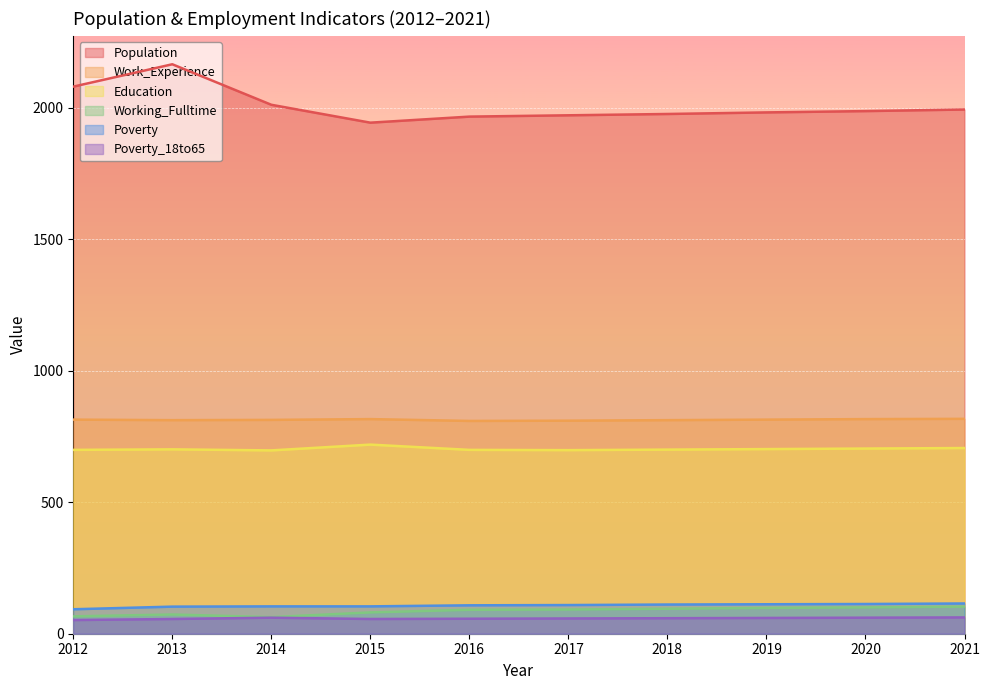

Which has a higher value, 2015 or 2014?

2014